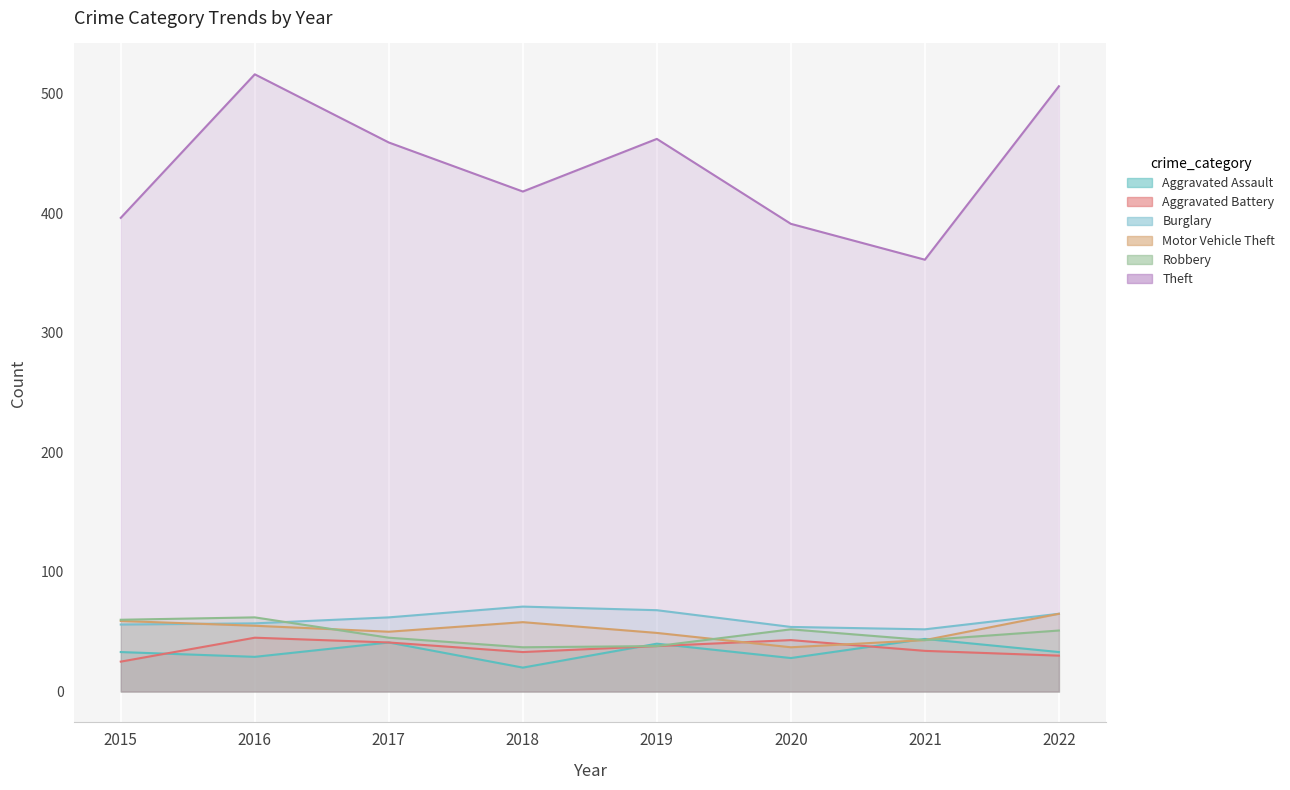

What is the total value across all series at 2021?

577